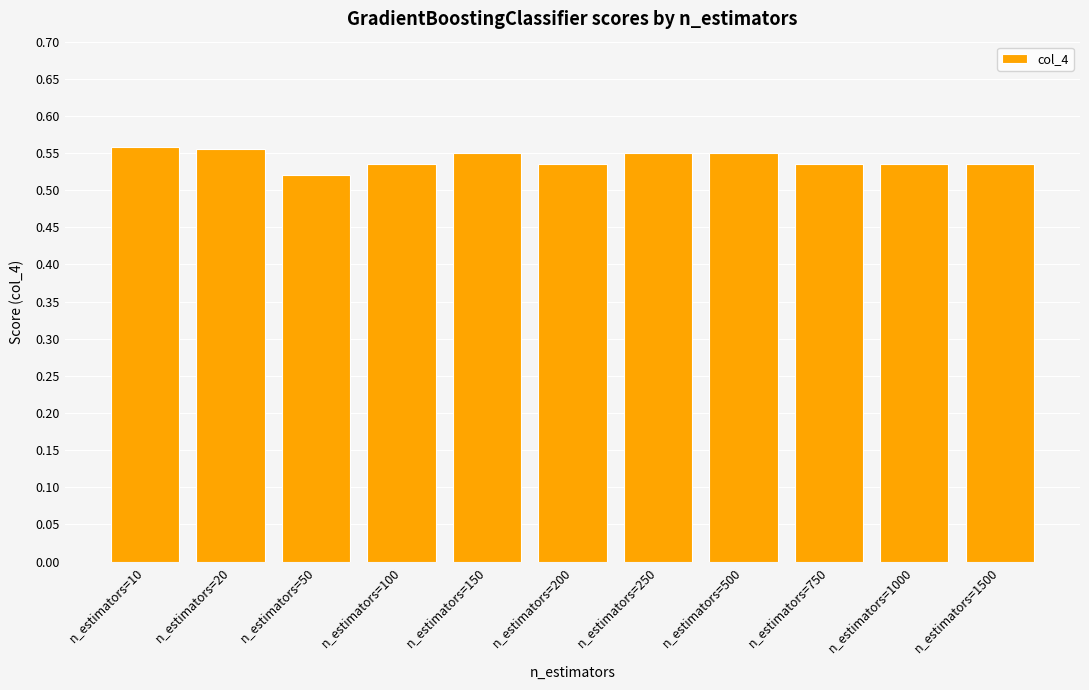

The value at n_estimators=750 is 0.4. True or false?

False